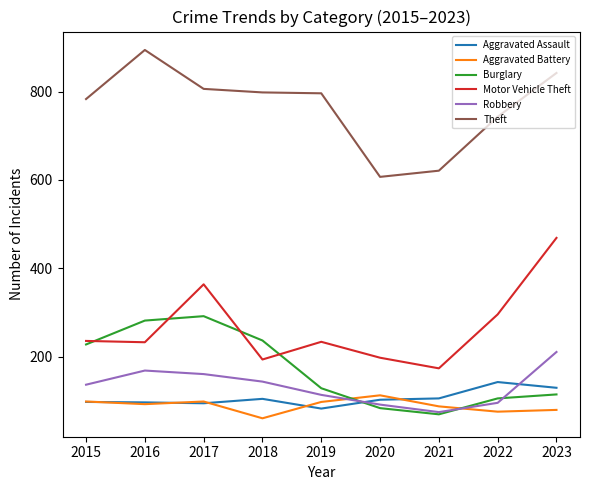

Read the Theft value at 2022.

743